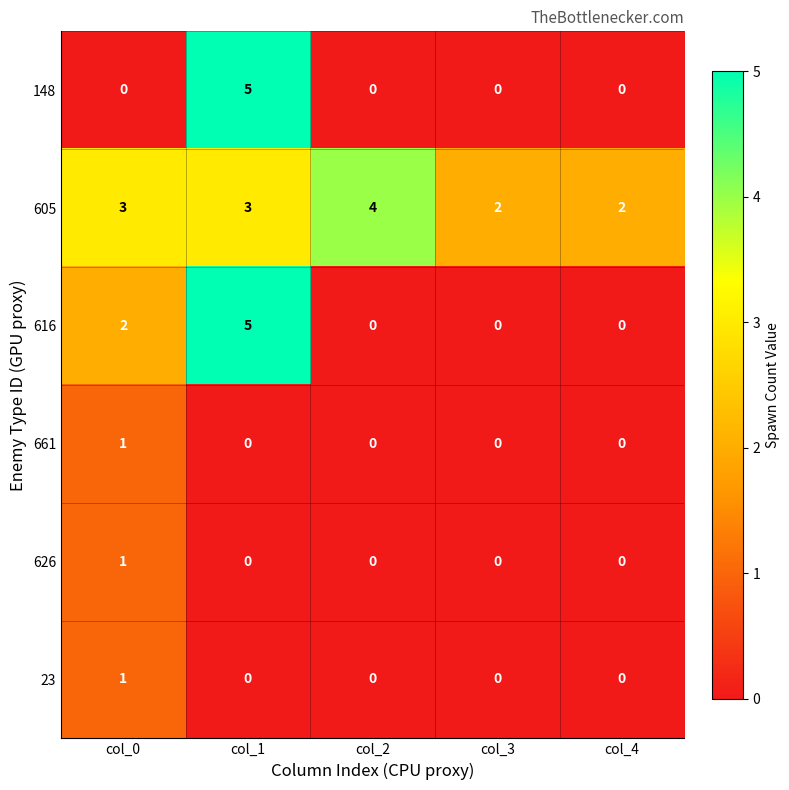

What is the spread (max minus min) of values at col_1?

5